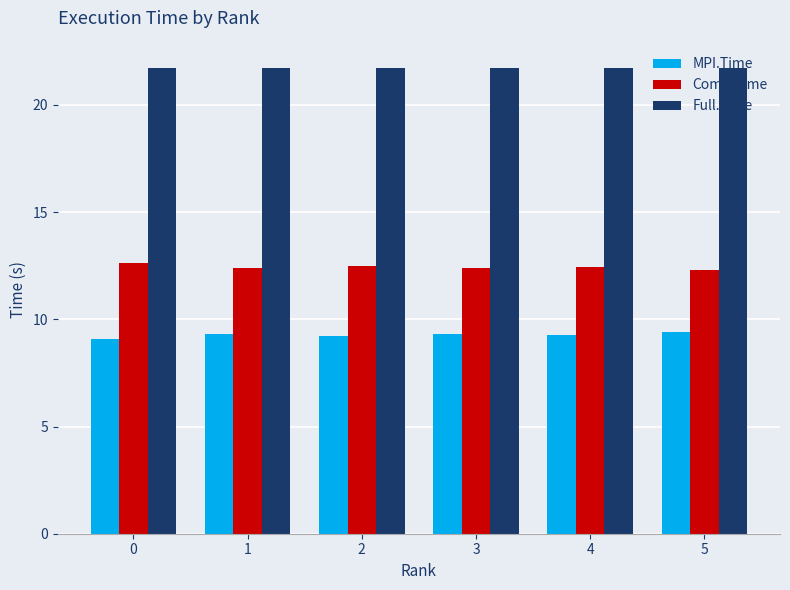

At how many categories does at least one series exceed 18?

6